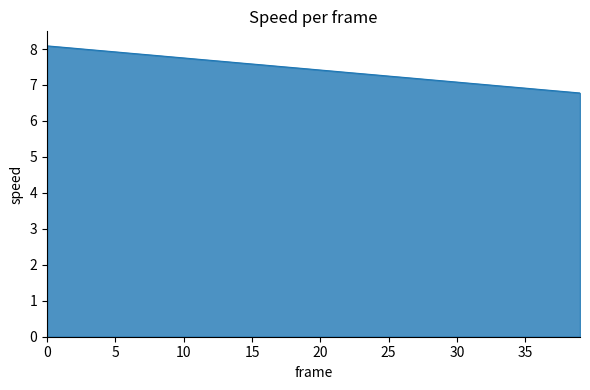

What is the difference between the maximum and minimum values?

1.3